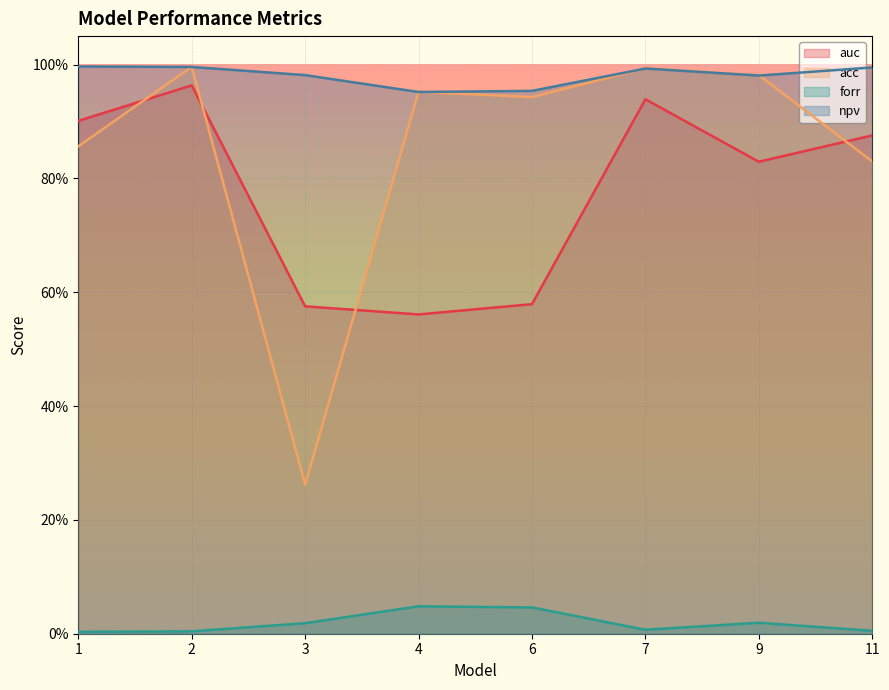

What is the maximum value shown in the chart?

1.0